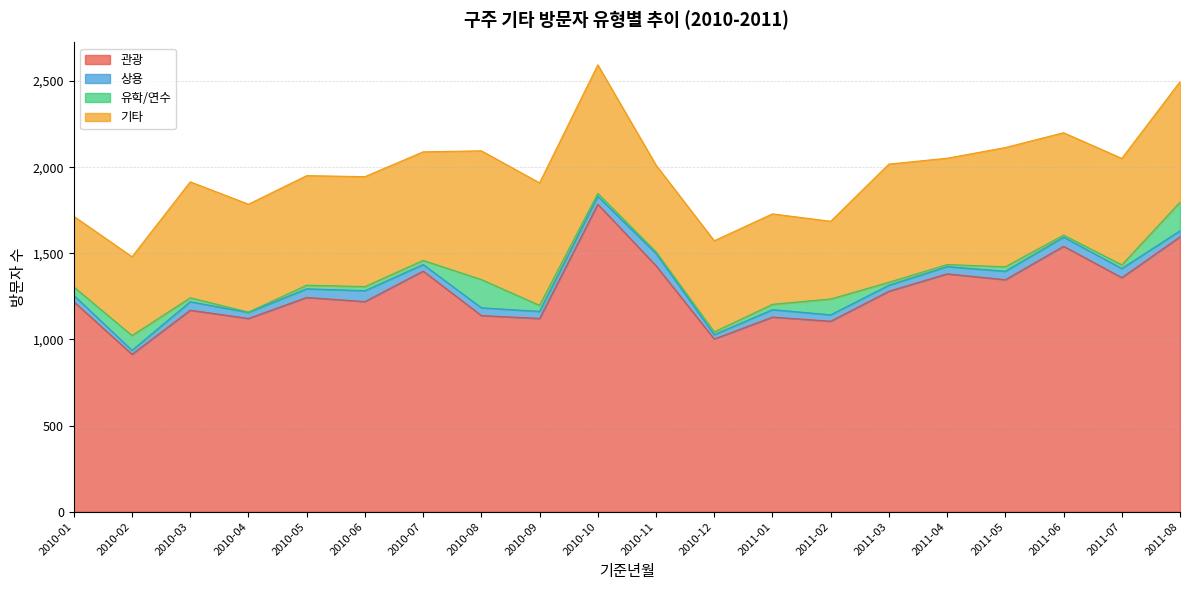

How many data points in 관광 are above 1244?

9